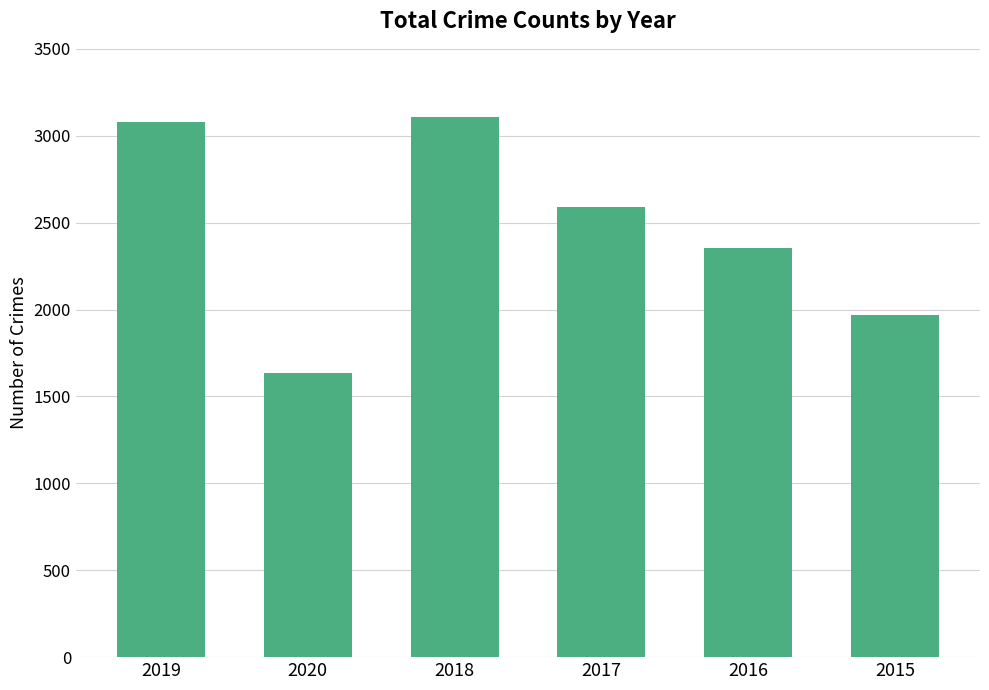

What is the smallest value displayed?

1634